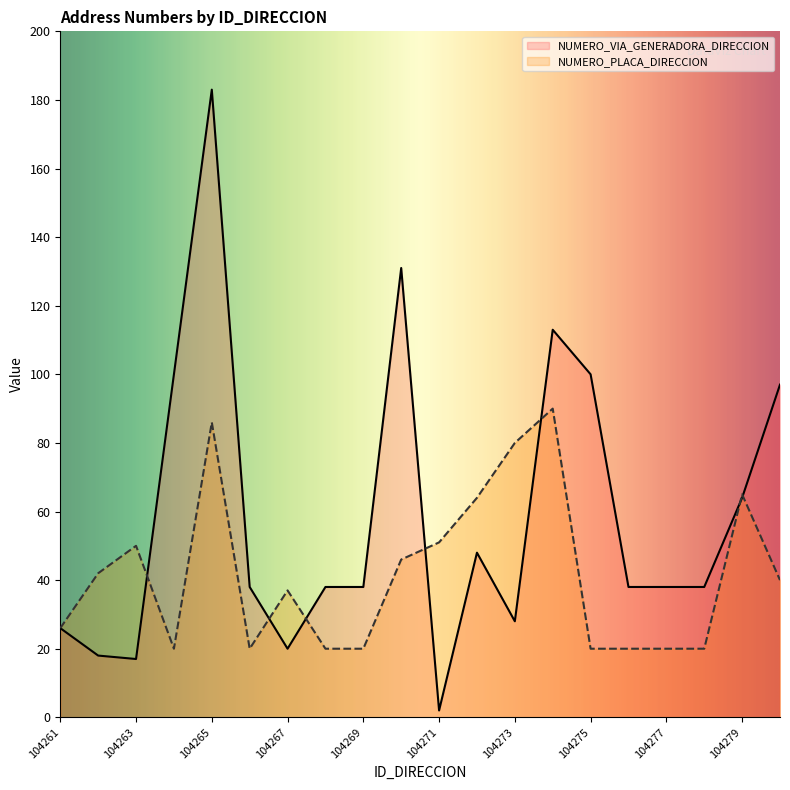

Where is NUMERO_VIA_GENERADORA_DIRECCION nearest to the value 92?

104280